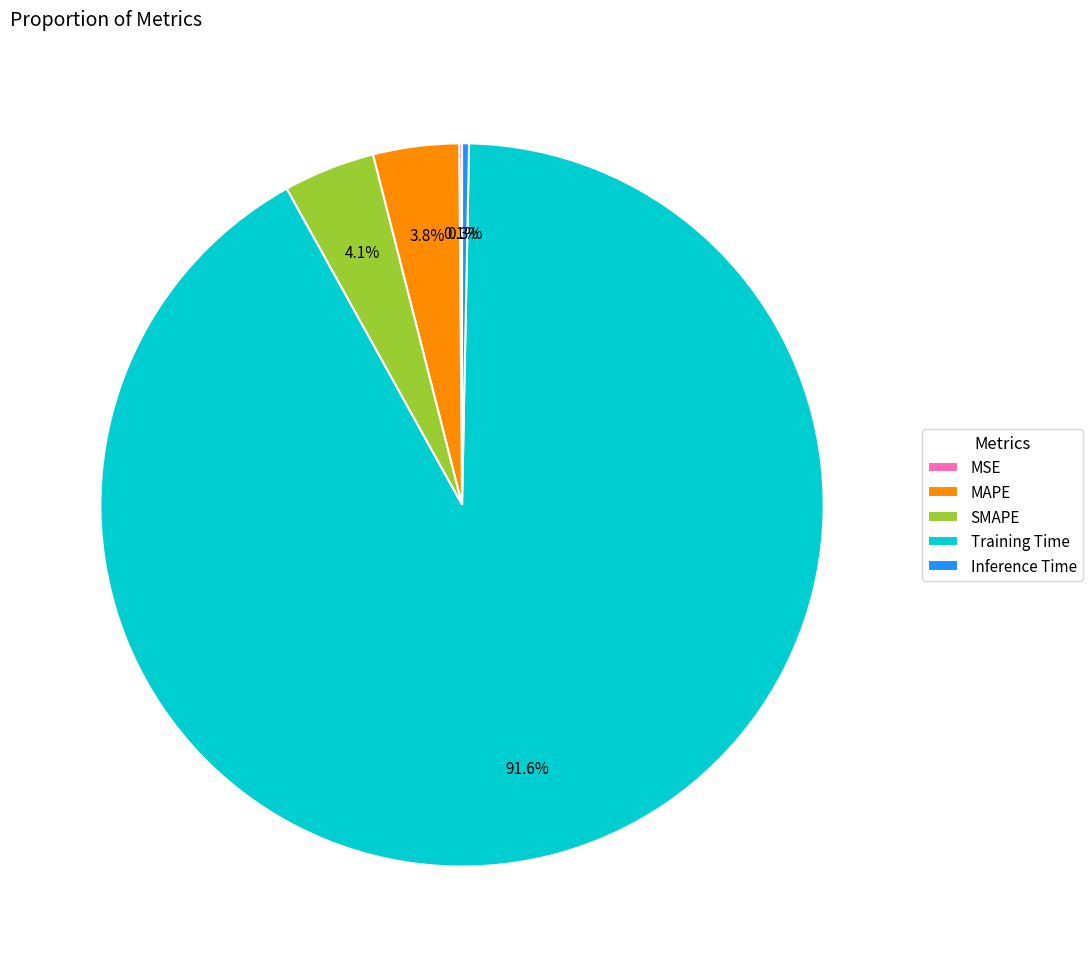

To the nearest percent, what percentage of the pie is SMAPE?

4%